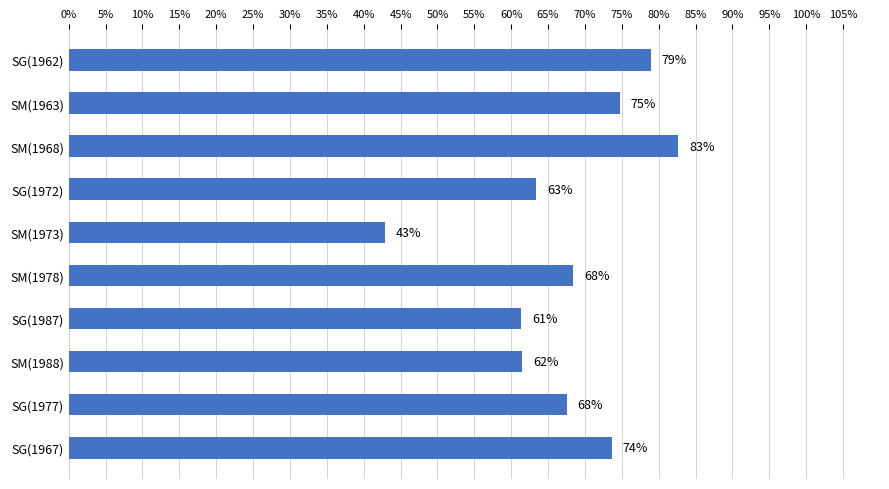

What is the change in value from SG(1972) to SM(1978)?

+5.0